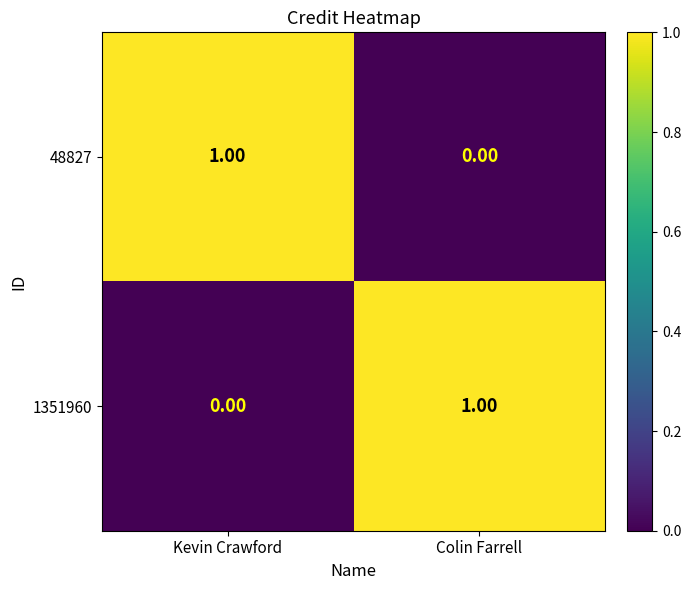

Rank the series at Kevin Crawford from lowest to highest value.

1351960, 48827